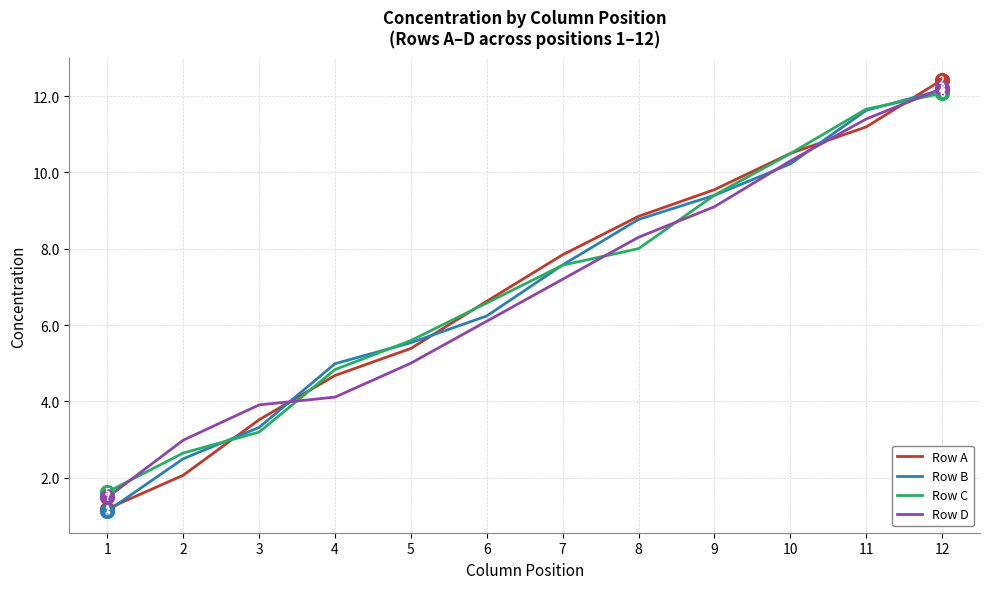

Where do Row A and Row D first cross each other?

3 and 4